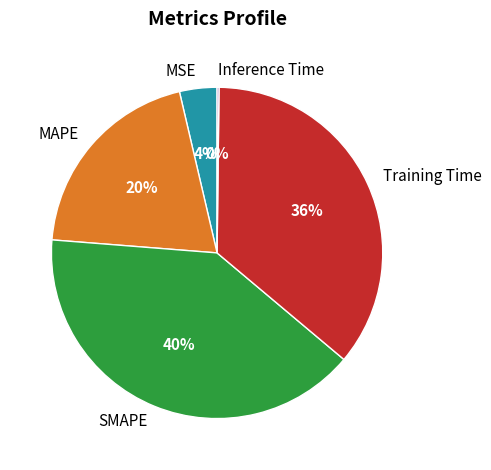

Does any single category account for the majority?

No